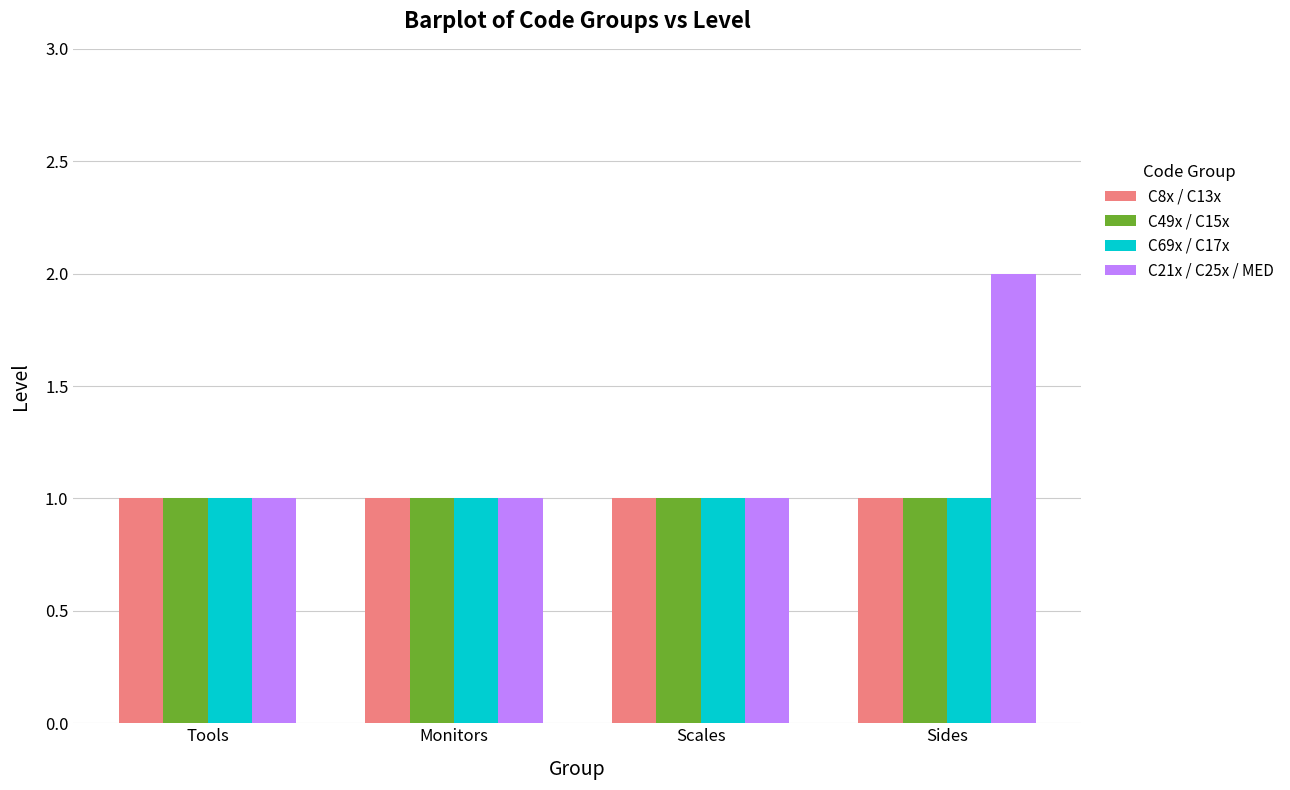

What is the total value across all series at Tools?

4